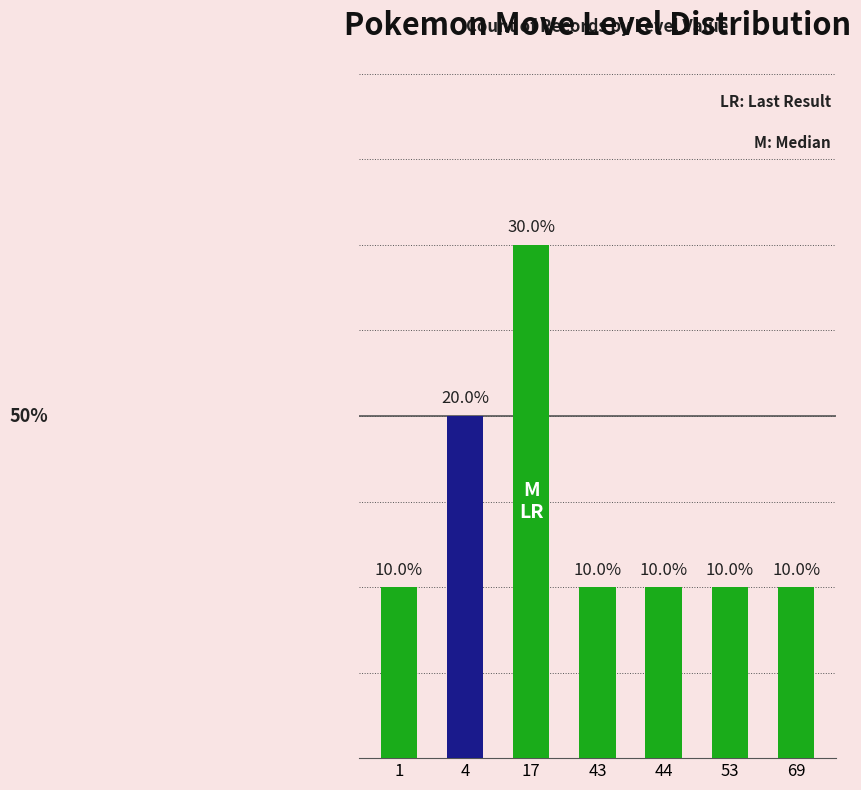

How many categories are shown in the chart?

7